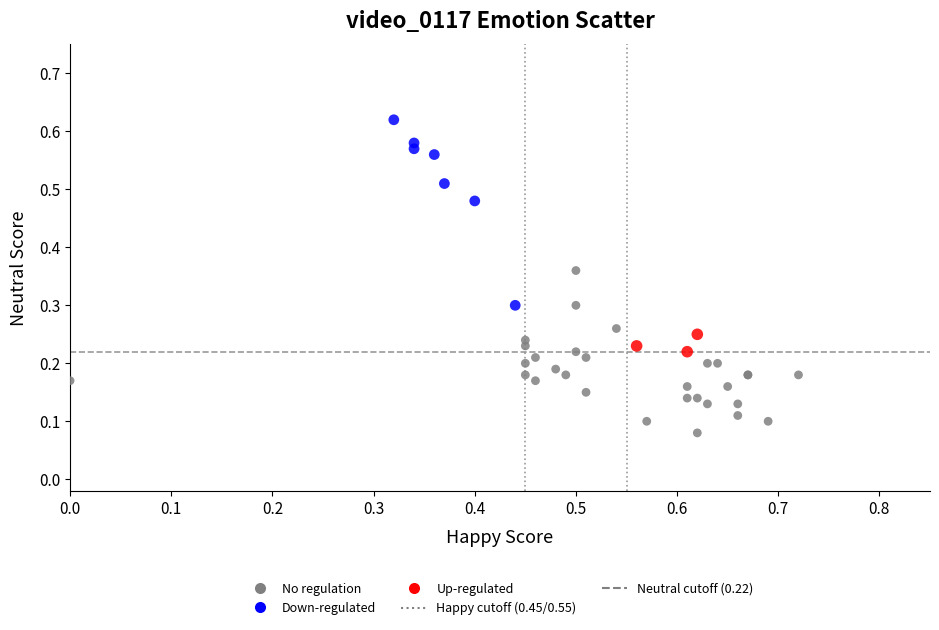

Which series reaches the minimum Y coordinate?

No regulation